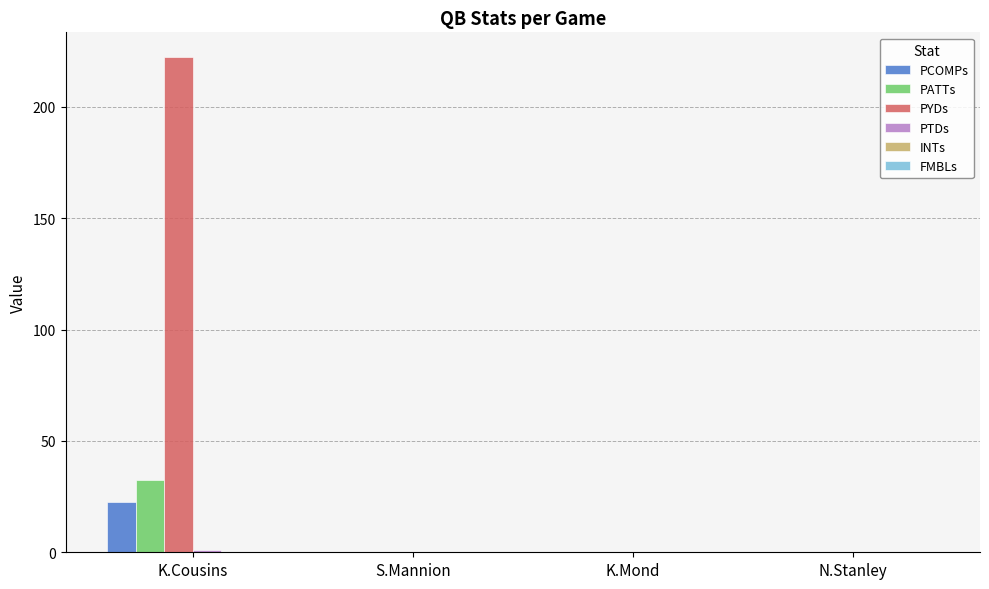

True or false: PATTs has a value of -19.2 at S.Mannion.

False